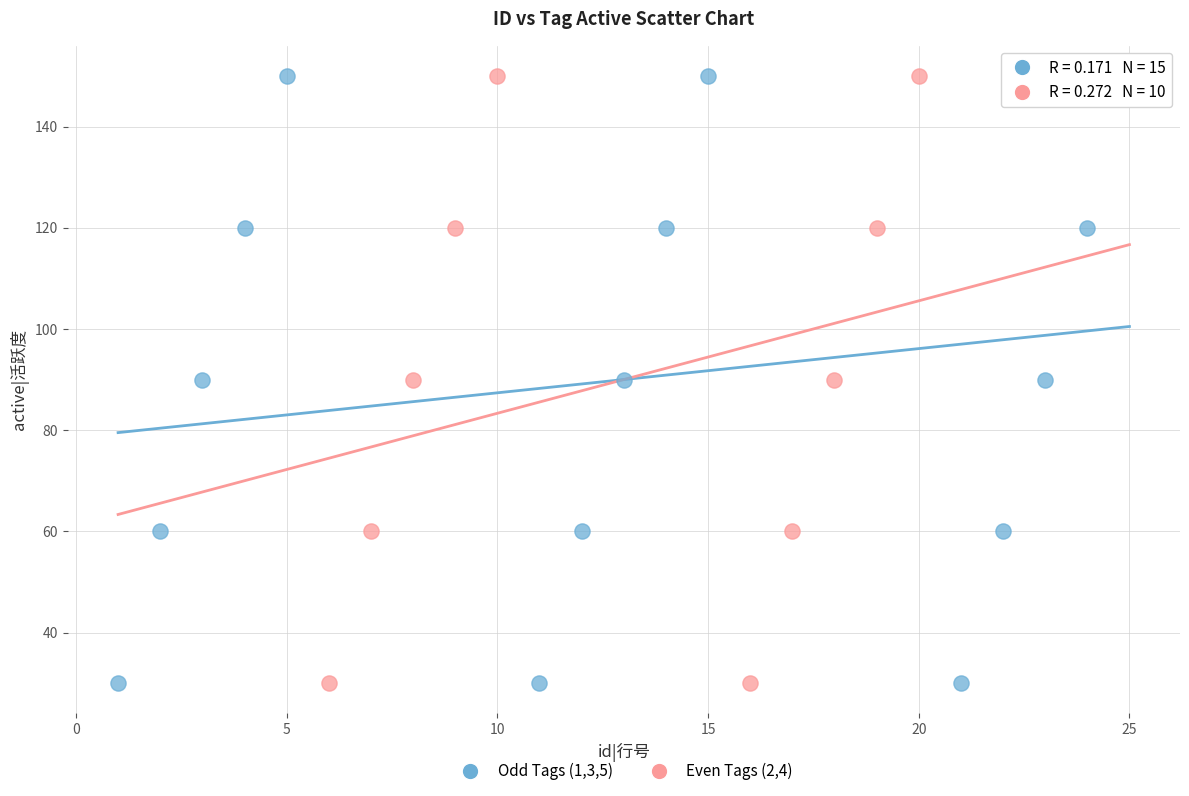

What are all the series names shown in the legend?

Odd Tags (1,3,5), Even Tags (2,4)